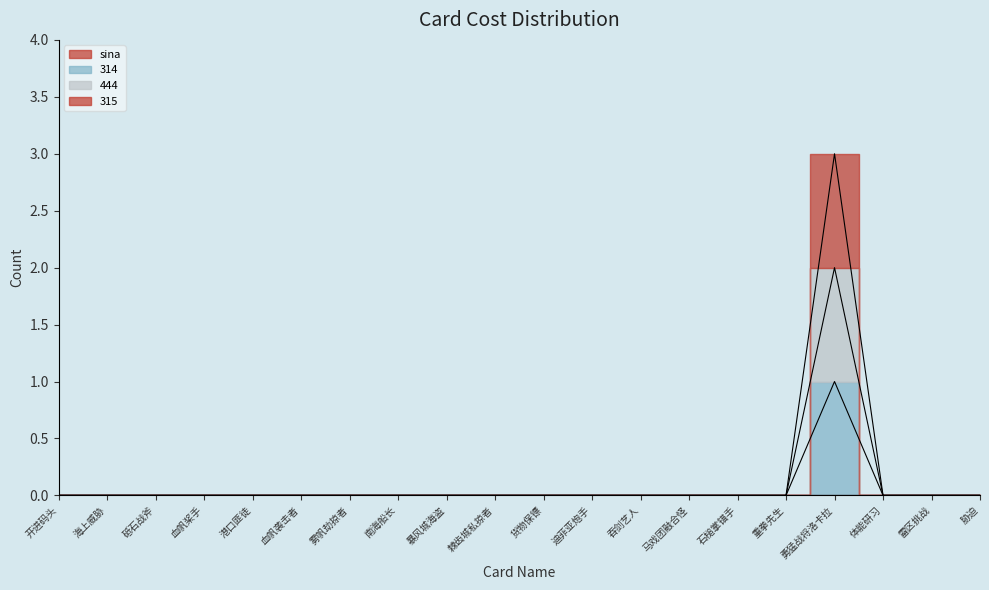

True or false: 444 and 315 cross at least once.

False